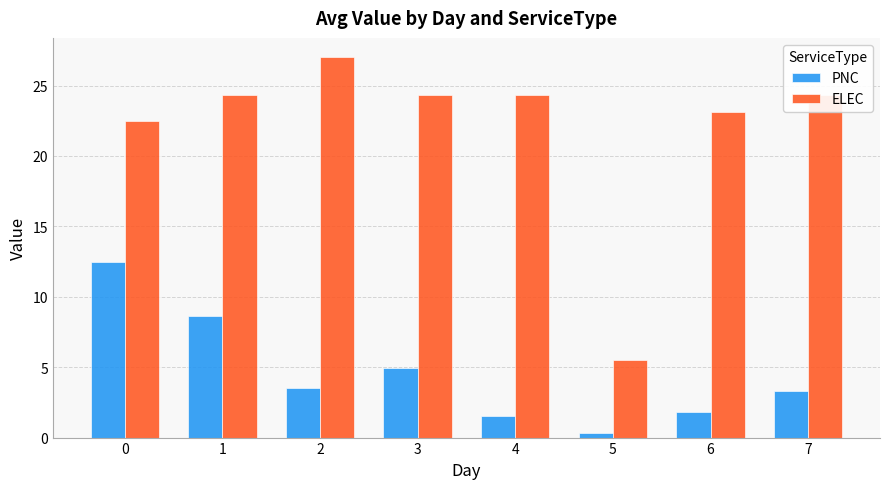

The value of ELEC at 2 is 27.0. True or false?

True